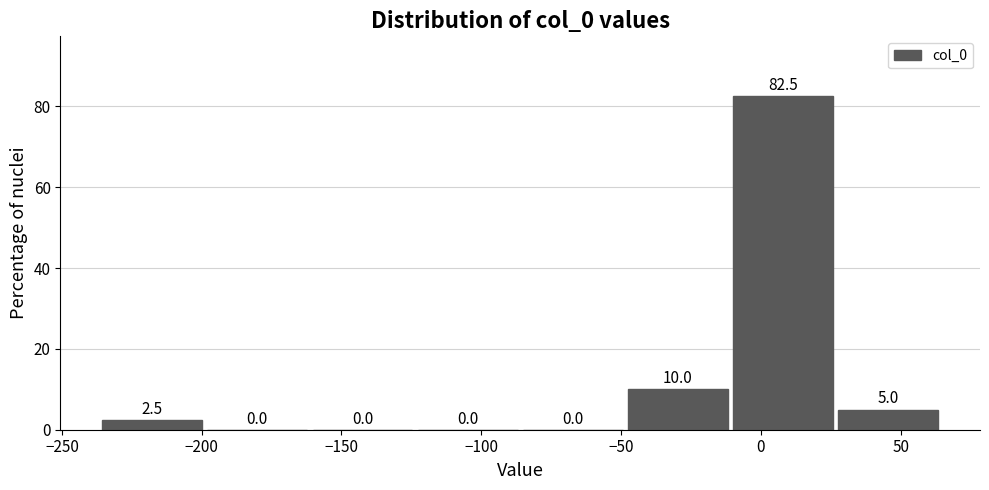

How tall is the bar that spans -10 to 25 on the x-axis? The bar edges are not printed on the chart, so give them approximately, as read against the axis.

82.5